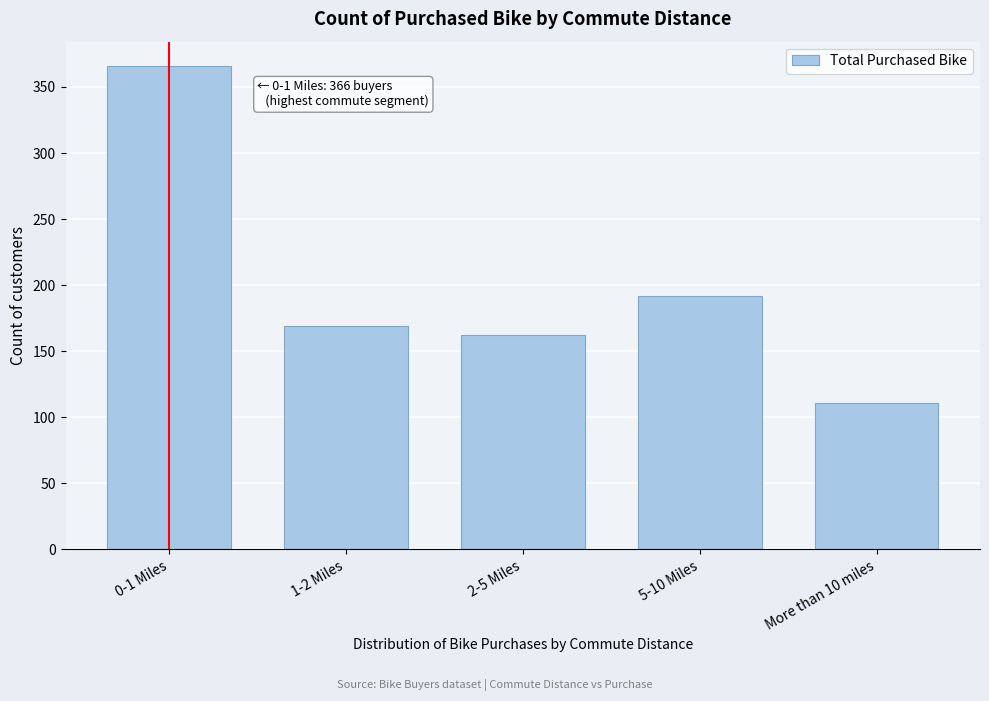

Reading left to right, transcribe all the data shown in this chart.

366	169	162	192	111